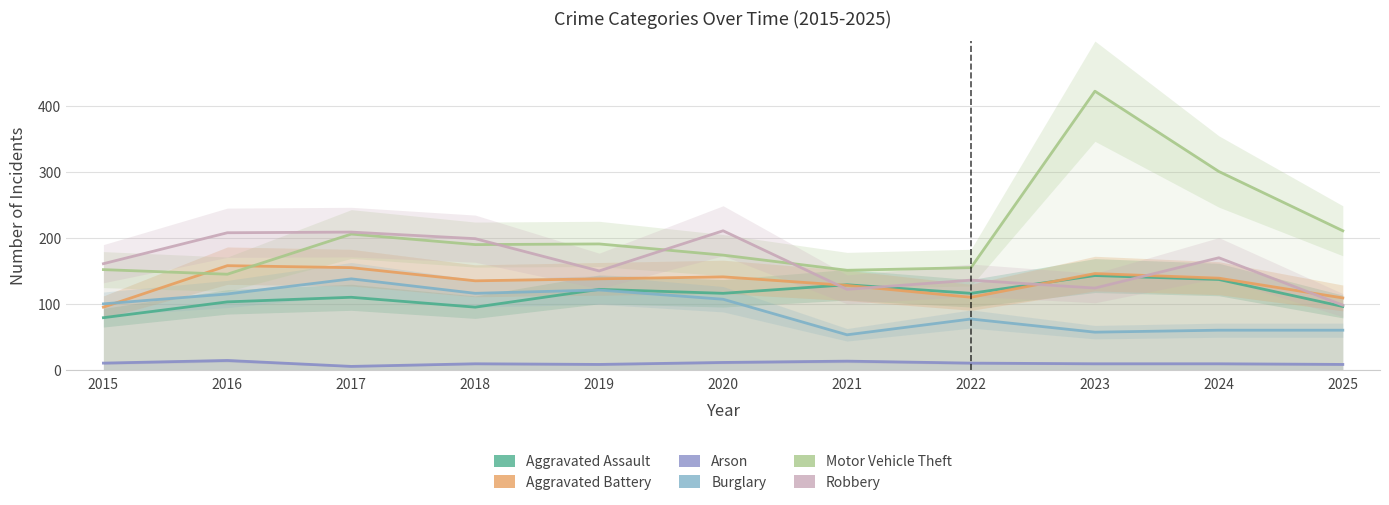

Which series has the largest total across all categories?

Motor Vehicle Theft